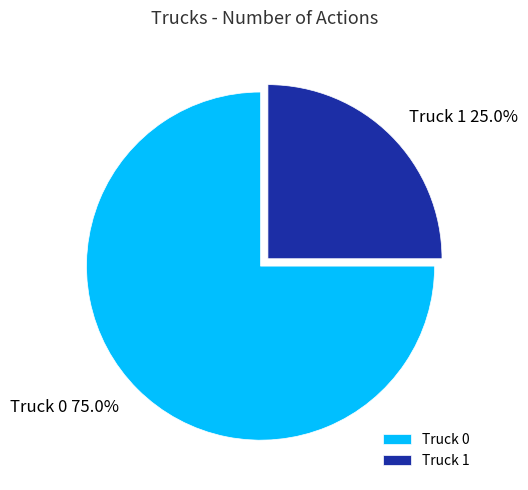

Which has a higher value, Truck 1 or Truck 0?

Truck 0